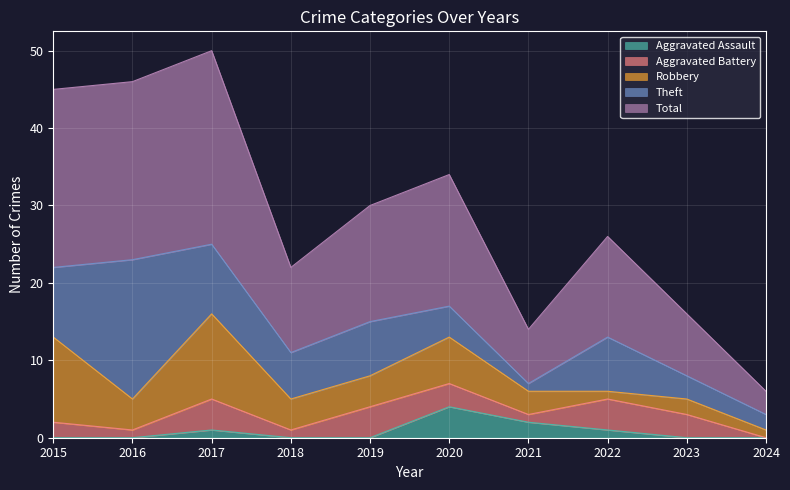

What is the greatest value displayed?

25